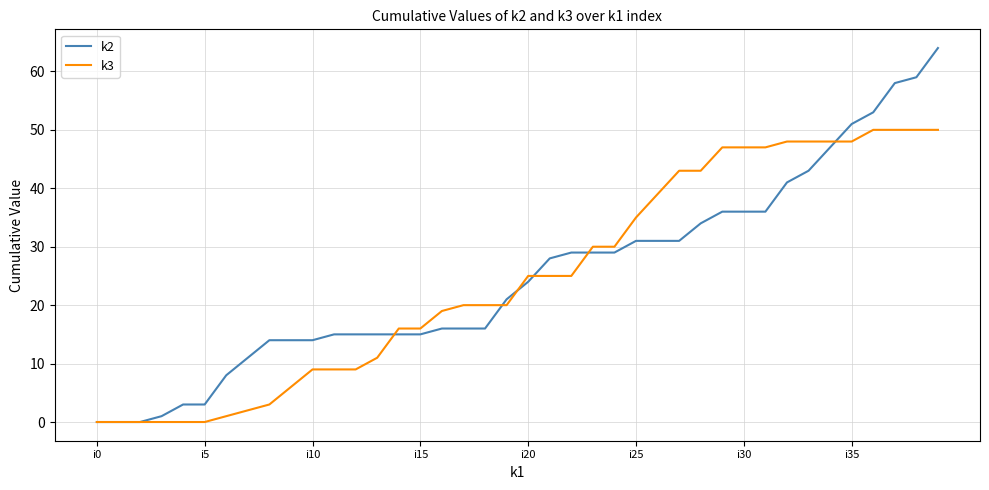

Rank the series by their maximum value, from highest to lowest.

k2, k3